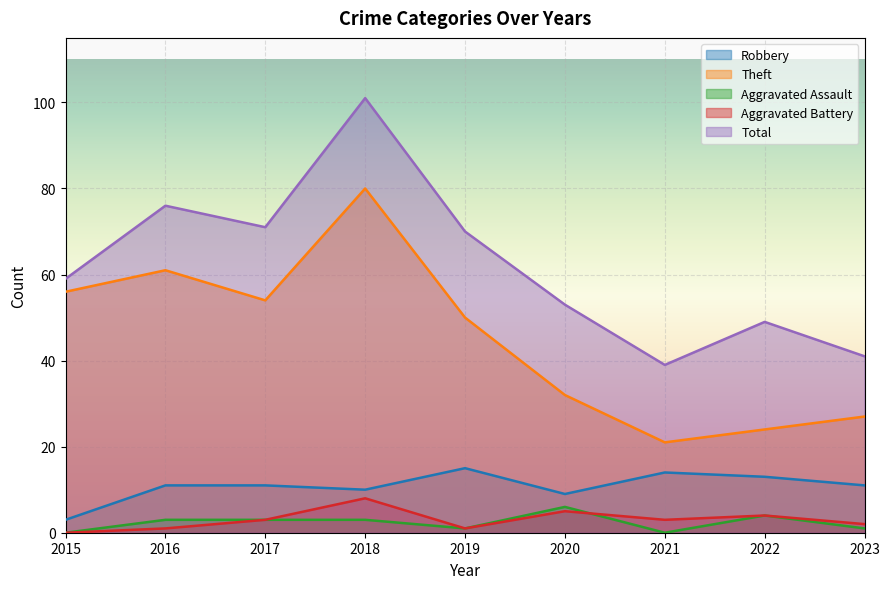

Between 2019 and 2016, which is larger?

2019